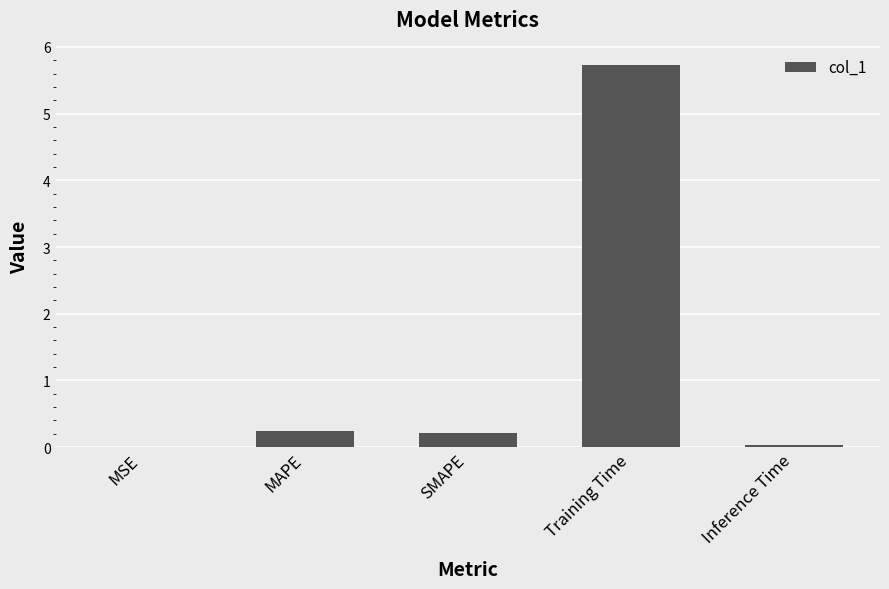

What is the greatest value displayed?

5.7